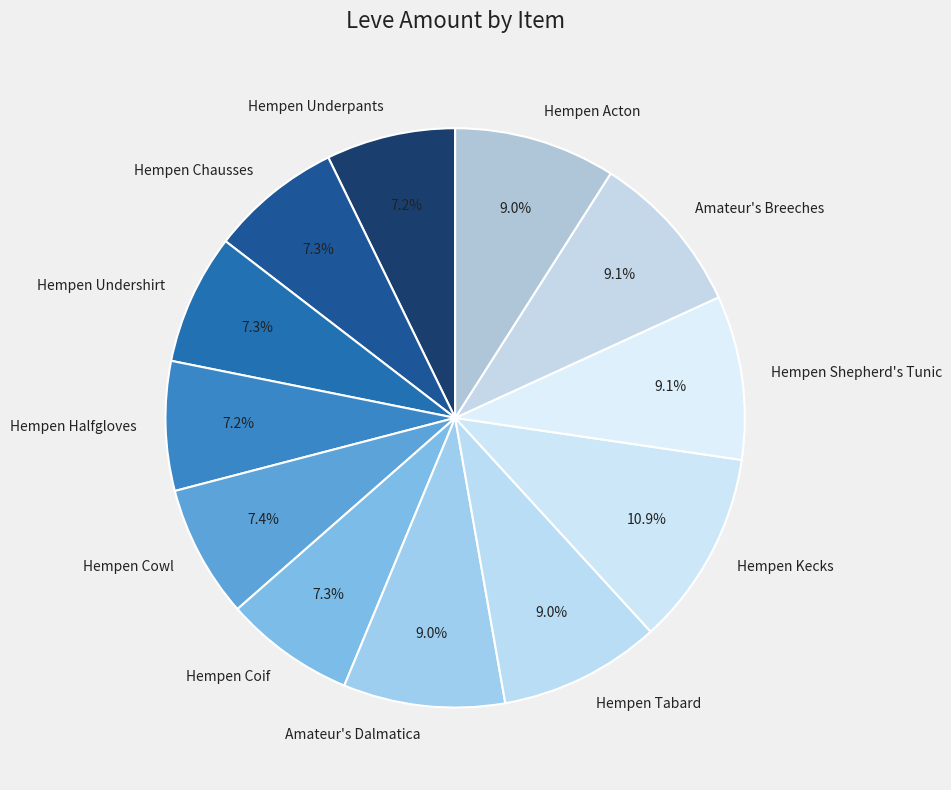

Which has a higher value, Hempen Acton or Hempen Undershirt?

Hempen Acton